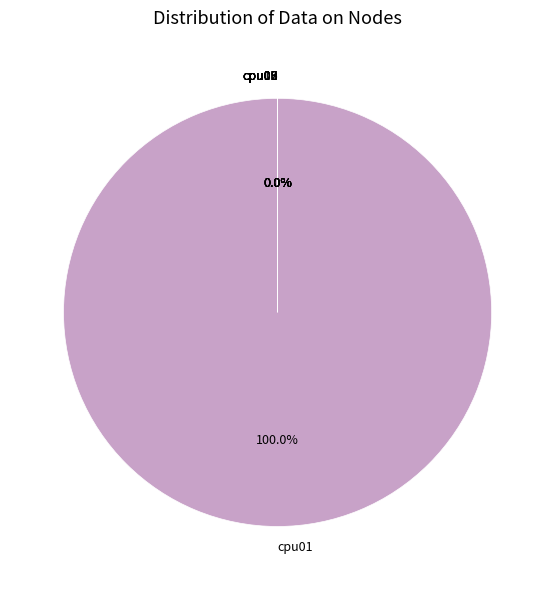

Does any single category account for the majority?

Yes